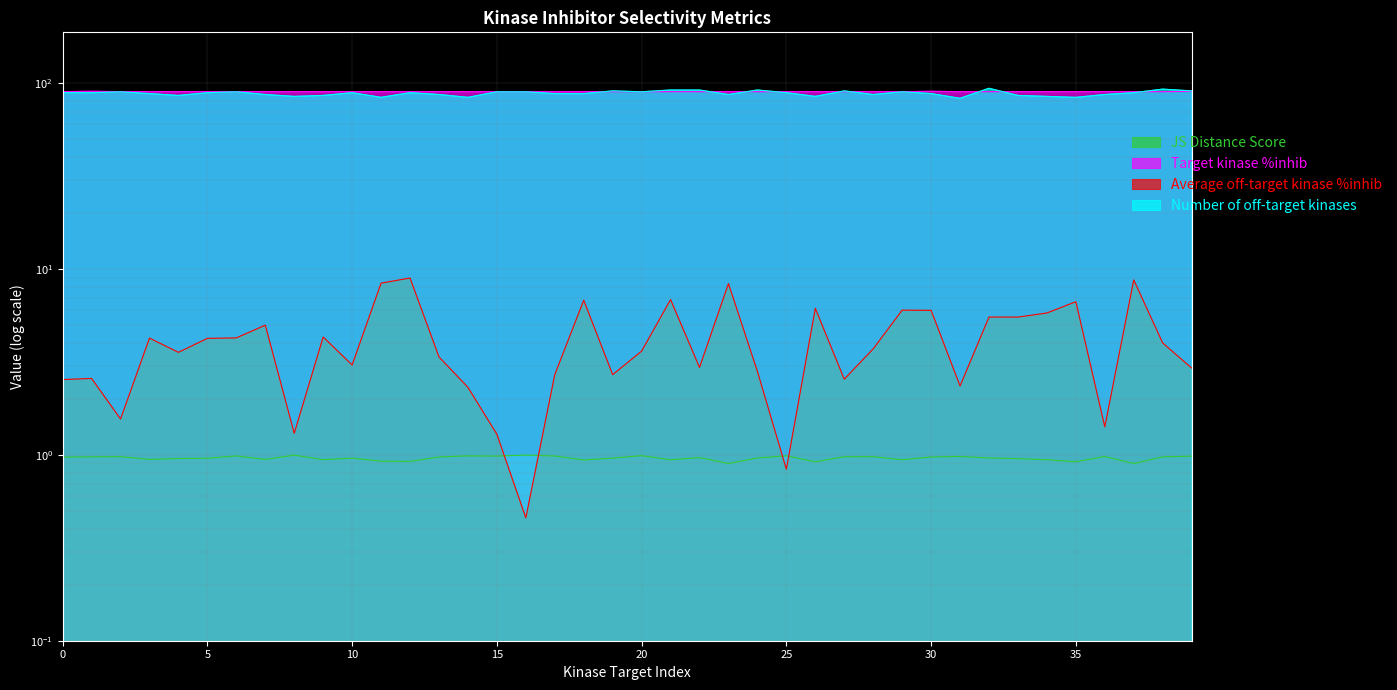

Reading right to left, what are all the values shown in this chart?

JS Distance Score: 1.0	1.0	0.9	1.0	0.9	0.9	1.0	1.0	1.0	1.0	0.9	1.0	1.0	0.9	1.0	1.0	0.9	1.0	0.9	1.0	1.0	0.9	1.0	1.0	1.0	1.0	1.0	0.9	0.9	1.0	0.9	1.0	0.9	1.0	1.0	1.0	0.9	1.0	1.0	1.0
Target kinase %inhib: 90.5	90.1	90.1	90.1	90.1	90.1	90.1	90.1	90.1	90.5	90.1	90.1	90.1	90.1	90.1	90.1	90.1	90.1	90.1	90.1	90.1	90.1	90.0	90.1	90.1	90.1	90.1	90.1	90.1	90.1	90.1	90.1	90.1	90.1	90.1	90.1	90.1	90.1	90.6	90.1
Average off-target kinase %inhib: 2.9	4.0	8.7	1.4	6.7	5.8	5.5	5.5	2.3	6.0	6.0	3.7	2.6	6.1	0.8	2.8	8.4	3.0	6.9	3.6	2.7	6.8	2.7	0.5	1.3	2.3	3.4	9.0	8.4	3.0	4.3	1.3	5.0	4.3	4.2	3.6	4.3	1.6	2.6	2.5
Number of off-target kinases: 91.0	93.0	89.0	87.0	84.0	85.0	86.0	94.0	83.0	88.0	90.0	87.0	91.0	85.0	89.0	92.0	87.0	92.0	92.0	90.0	91.0	88.0	88.0	90.0	90.0	84.0	87.0	89.0	84.0	89.0	86.0	85.0	87.0	90.0	89.0	86.0	88.0	90.0	89.0	89.0